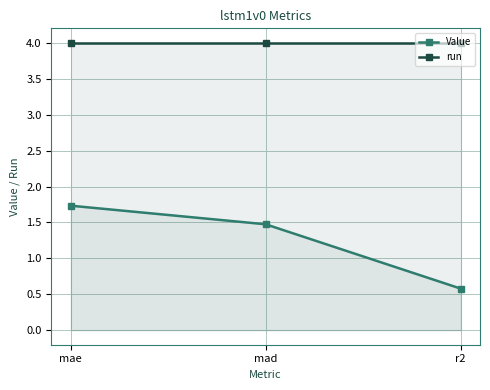

How many lines are shown in the chart?

2